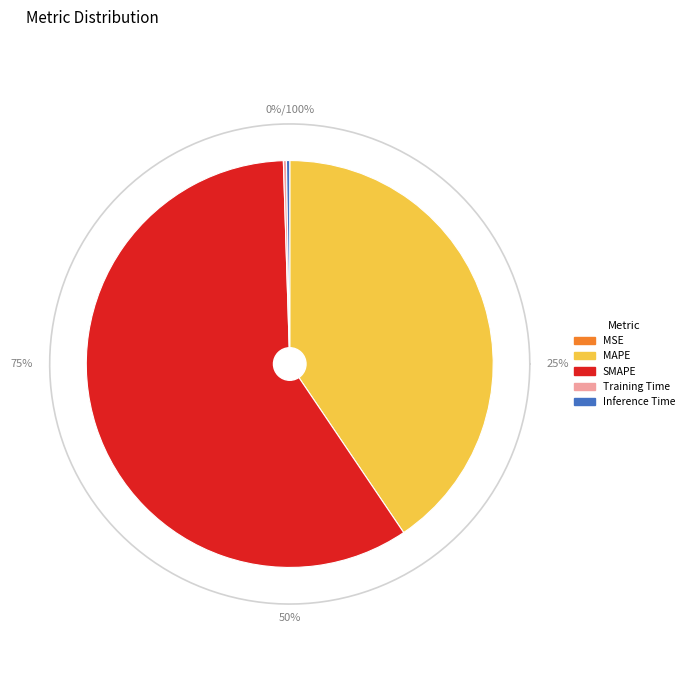

Count the number of slices in the pie.

5